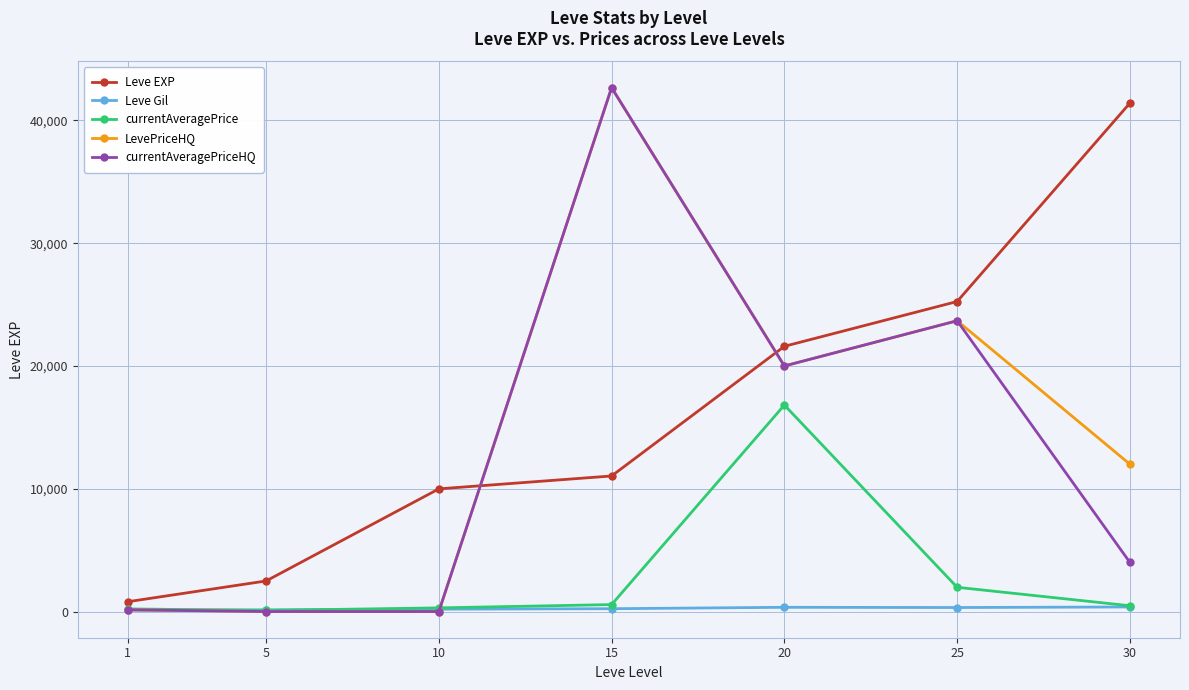

Rank the categories by Leve EXP value from lowest to highest.

1, 5, 10, 15, 20, 25, 30